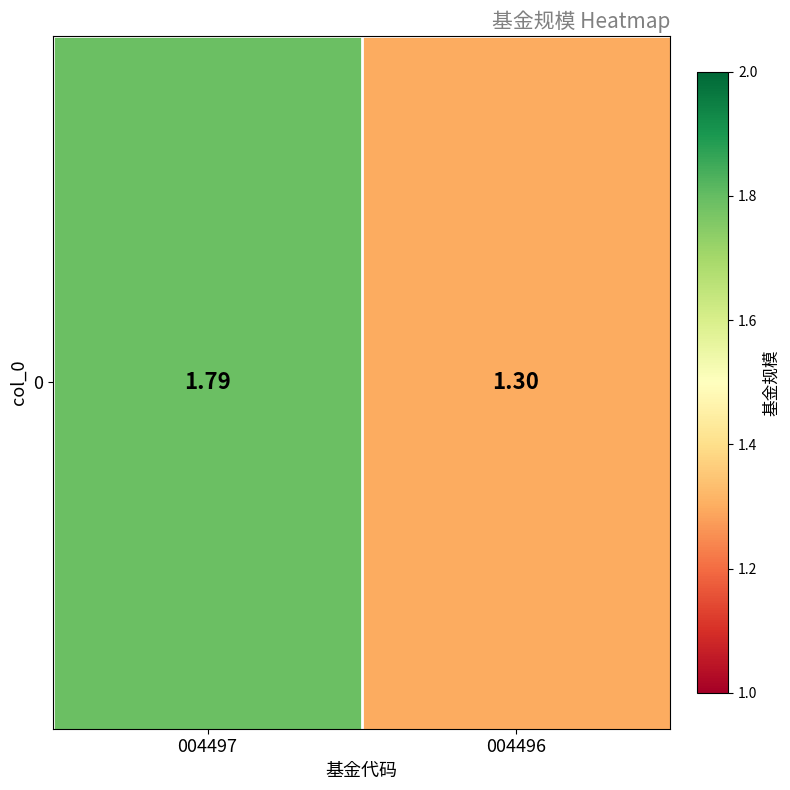

Reading left to right, extract all data points from this chart.

004497=1.8	004496=1.3